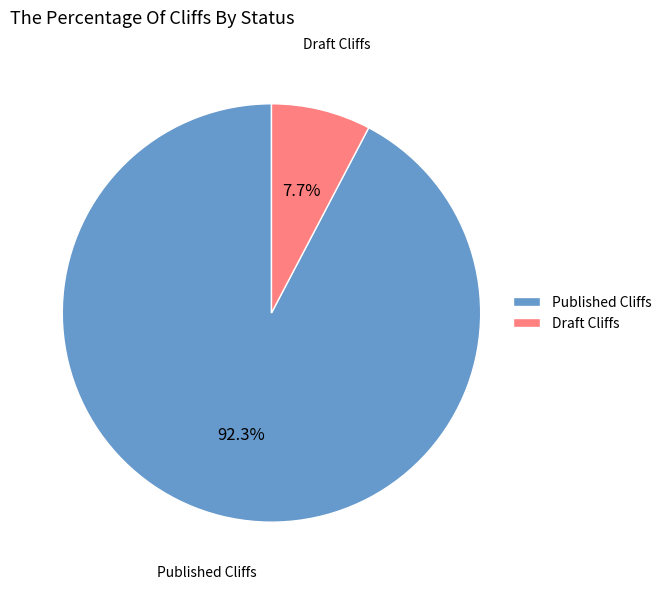

Is the sum of Draft Cliffs and Published Cliffs greater than half?

Yes